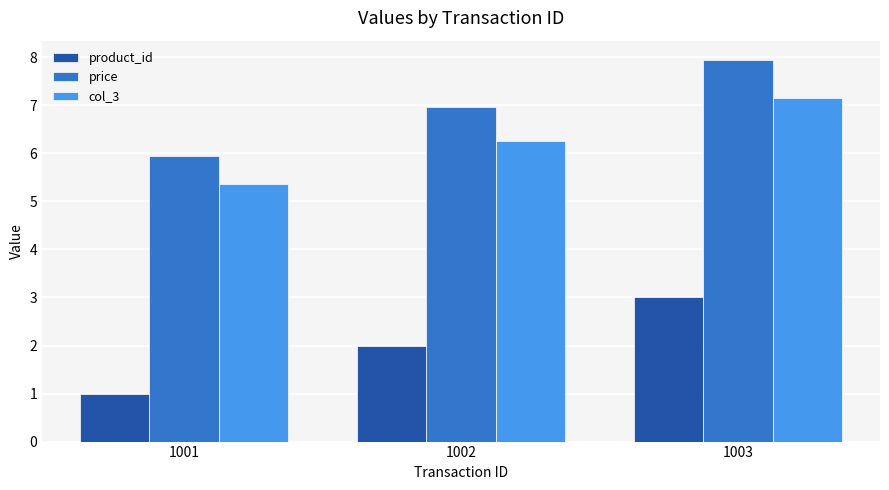

At how many categories does at least one series exceed 3?

3